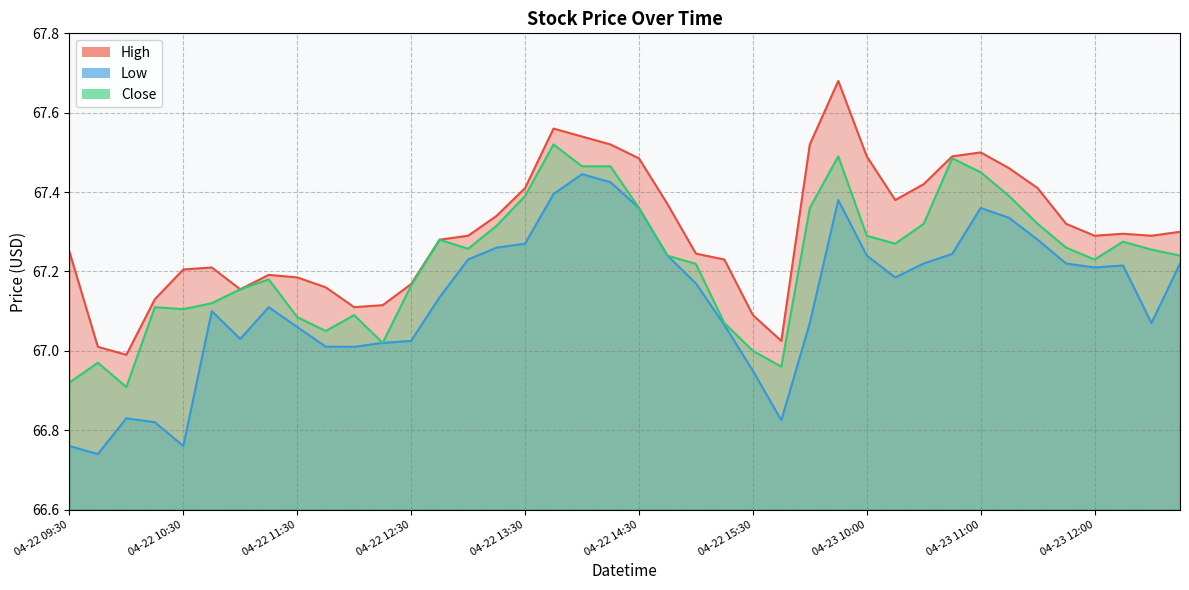

Where does the Low series first go above 67?

04-22 10:45